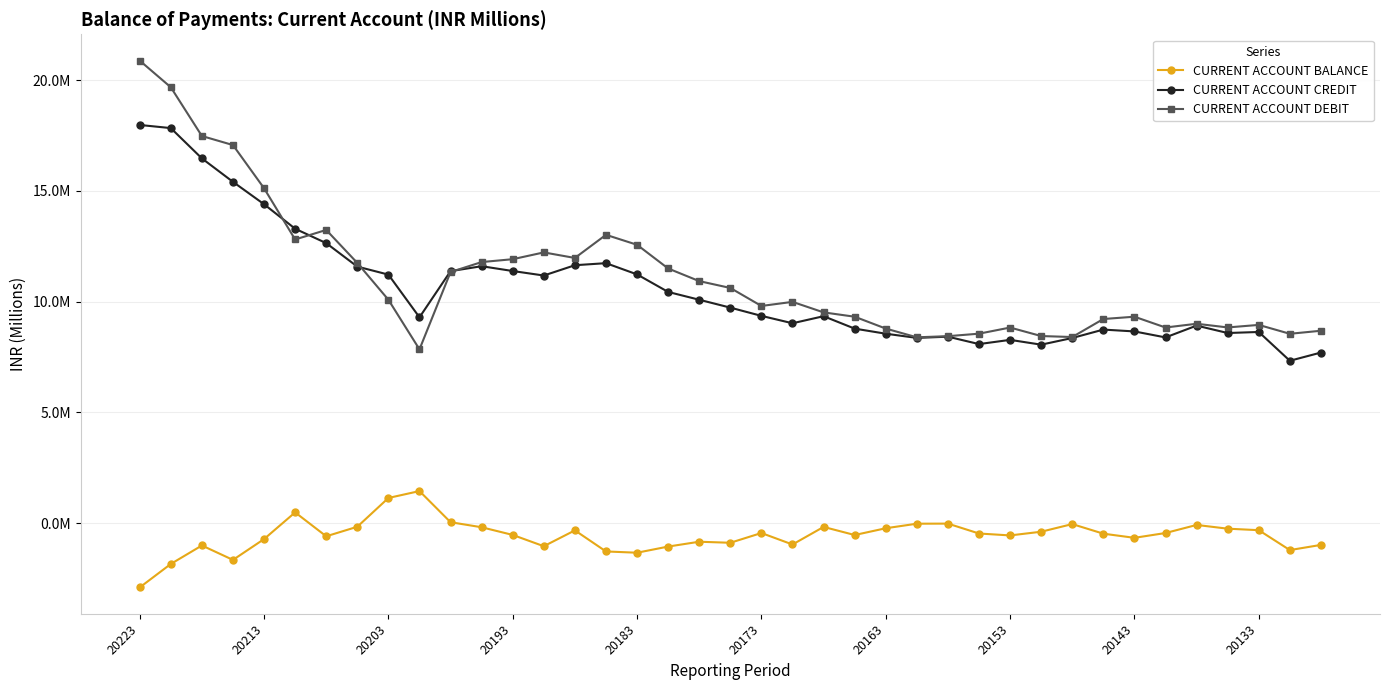

What are all the series names shown in the legend?

CURRENT ACCOUNT BALANCE, CURRENT ACCOUNT CREDIT, CURRENT ACCOUNT DEBIT